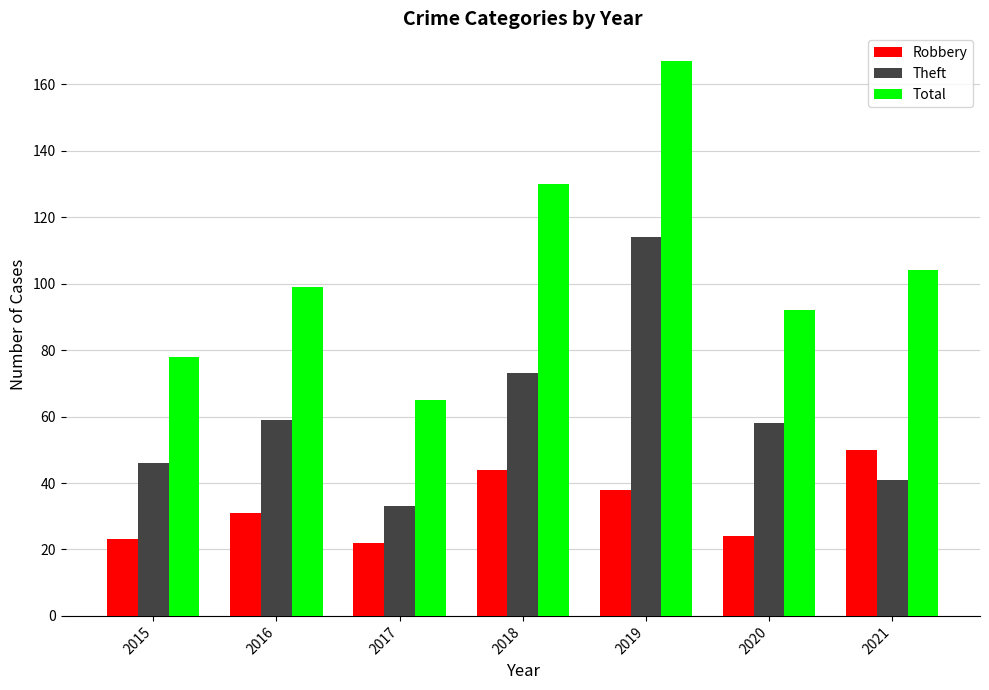

How many bars are there in each group?

3